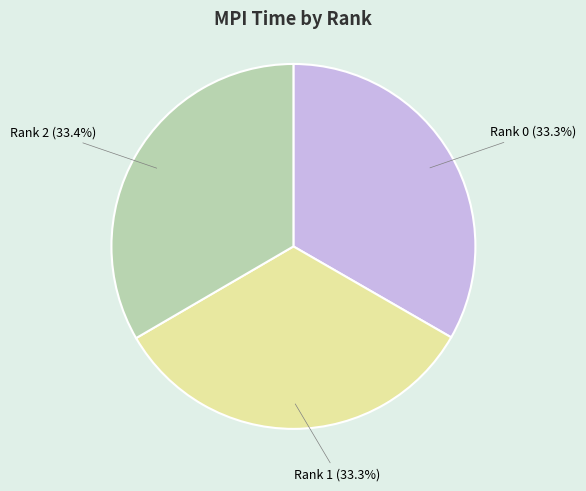

Is there a majority slice in this chart?

No